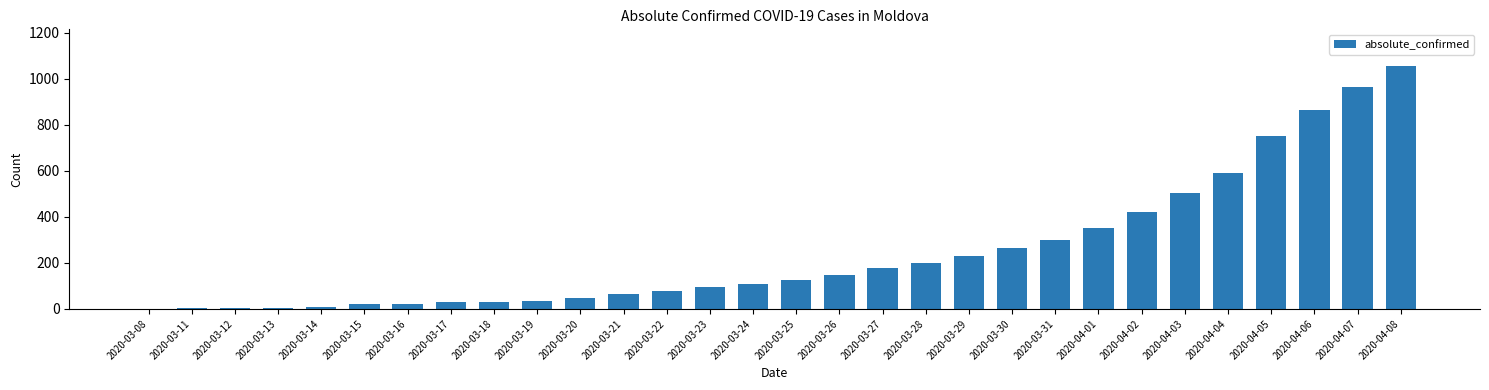

What is the maximum value shown in the chart?

1056